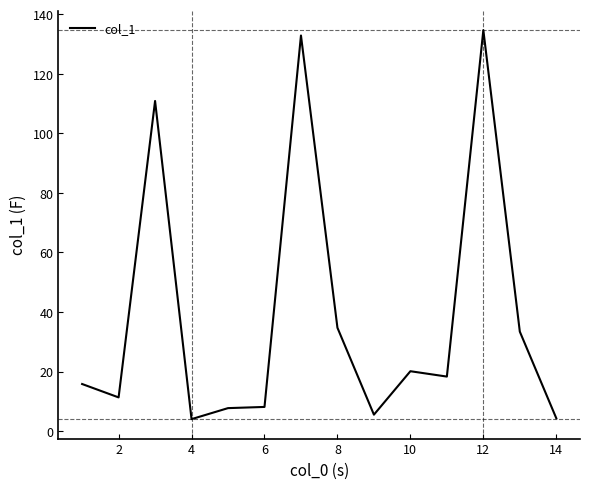

What is the maximum value shown in the chart?

134.7